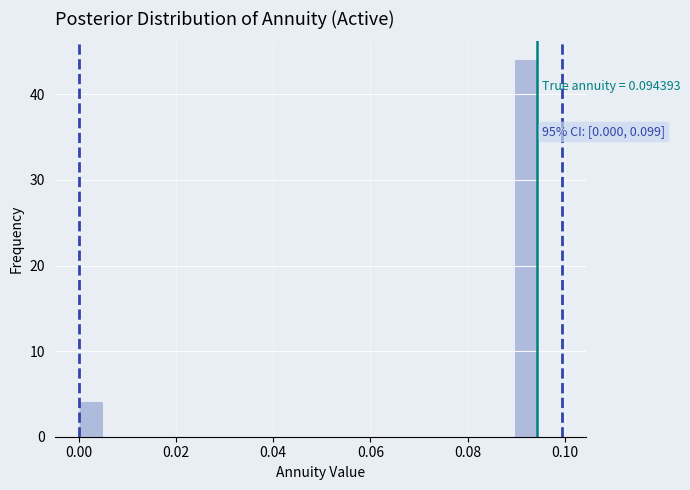

Read against the x-axis, roughly where is the centre of the tallest bar?

0.092